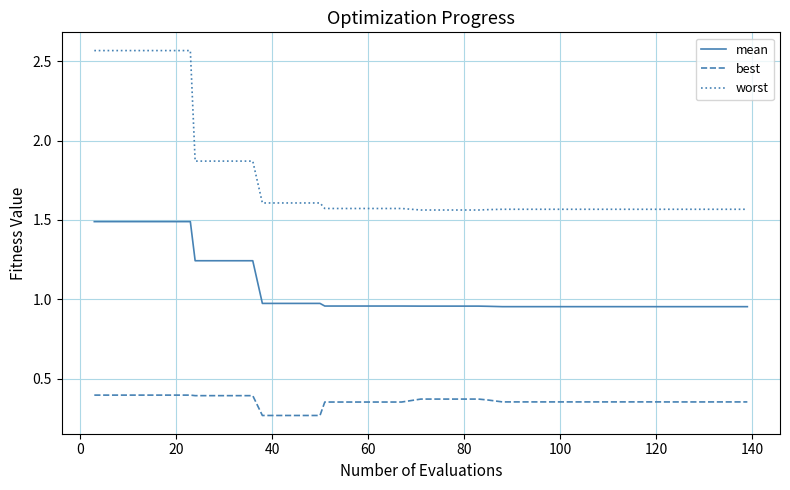

List the series in order of their peak value, highest first.

worst, mean, best